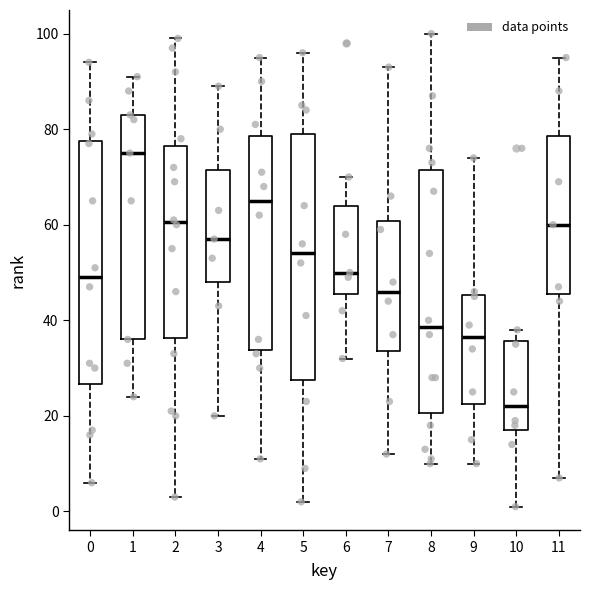

Reading left to right, read every box against the y-axis: the position of its median line, the range the box covers, and the ends of its whiskers. The values are not printed on the chart, so give them approximately, as read against the axis.

0: median 50, box 26 to 78, whiskers 6 to 94
1: median 76, box 36 to 84, whiskers 24 to 92
2: median 60, box 36 to 76, whiskers 4 to 100
3: median 58, box 48 to 72, whiskers 20 to 90
4: median 66, box 34 to 78, whiskers 12 to 96
5: median 54, box 28 to 80, whiskers 2 to 96
6: median 50, box 46 to 64, whiskers 32 to 70
7: median 46, box 34 to 60, whiskers 12 to 94
8: median 38, box 20 to 72, whiskers 10 to 100
9: median 36, box 22 to 46, whiskers 10 to 74
10: median 22, box 18 to 36, whiskers 2 to 38
11: median 60, box 46 to 78, whiskers 8 to 96